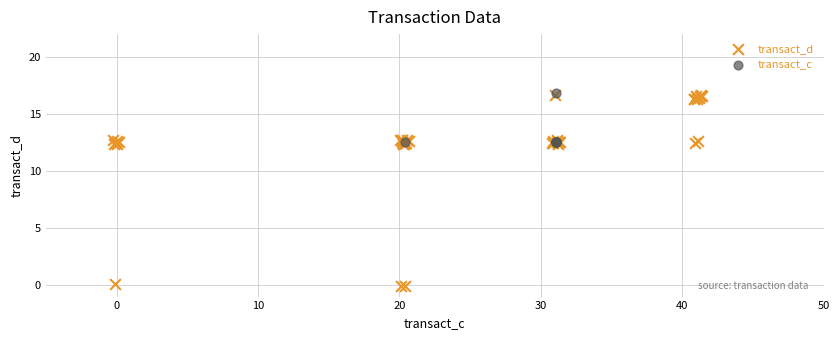

Which series has the widest spread of Y values?

transact_d